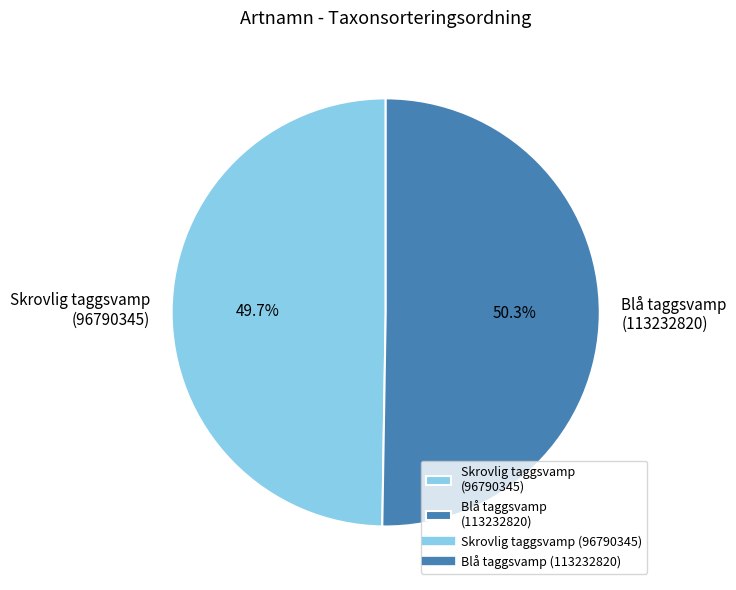

Rank the categories by value from lowest to highest.

Skrovlig taggsvamp (96790345), Blå taggsvamp (113232820)